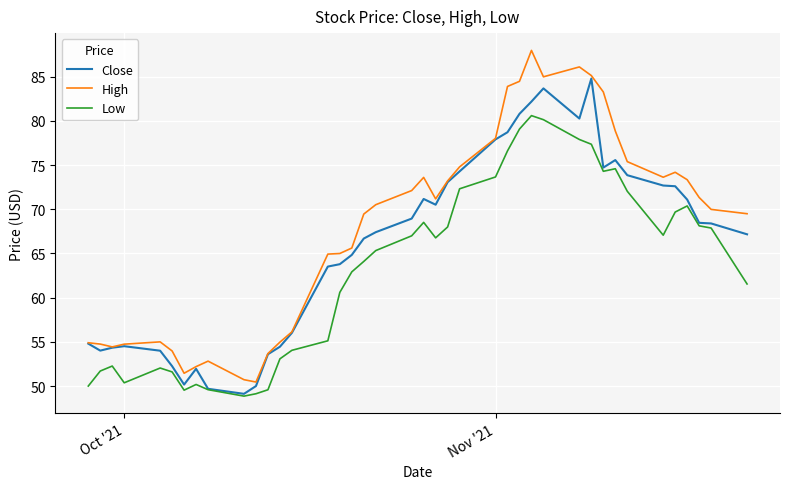

Which series has the largest range (max minus min)?

High